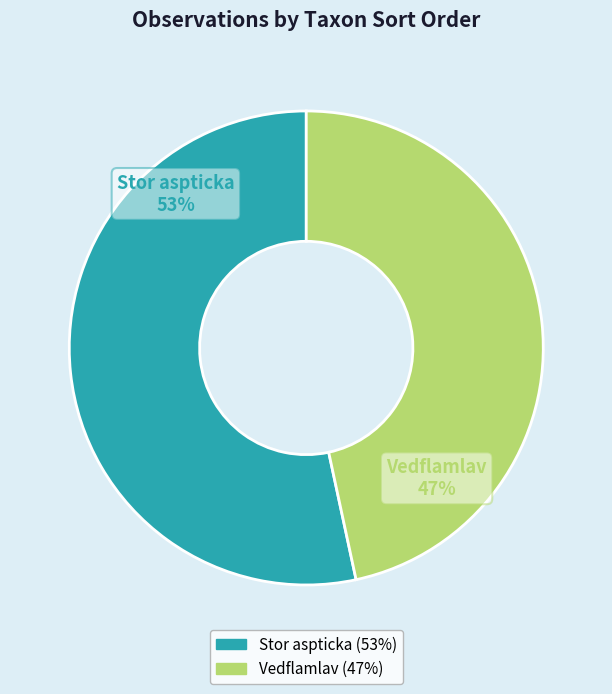

Count the number of slices in the pie.

2